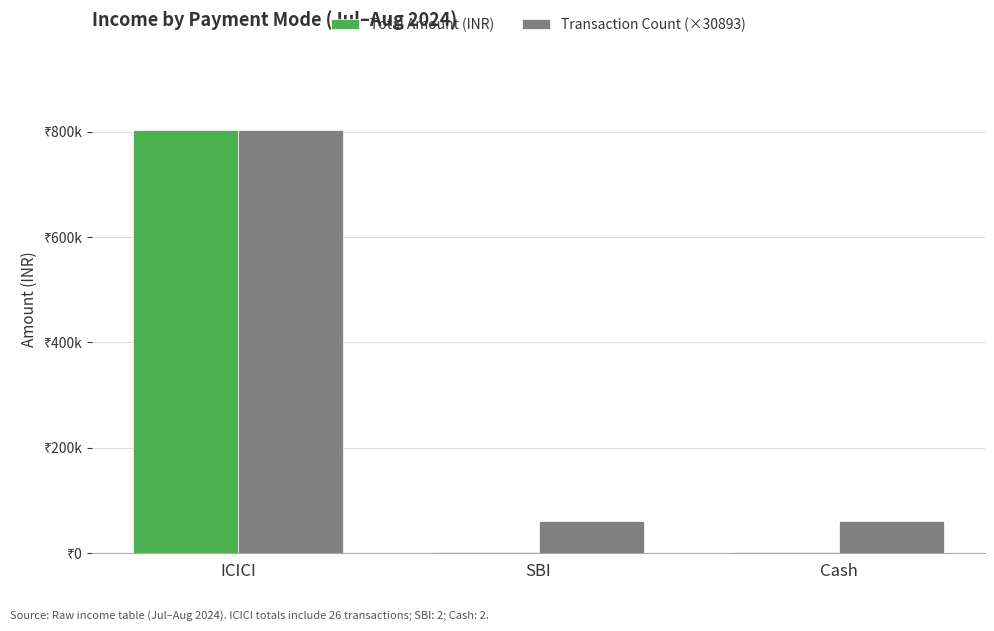

At which category is the sum across all series the highest?

ICICI